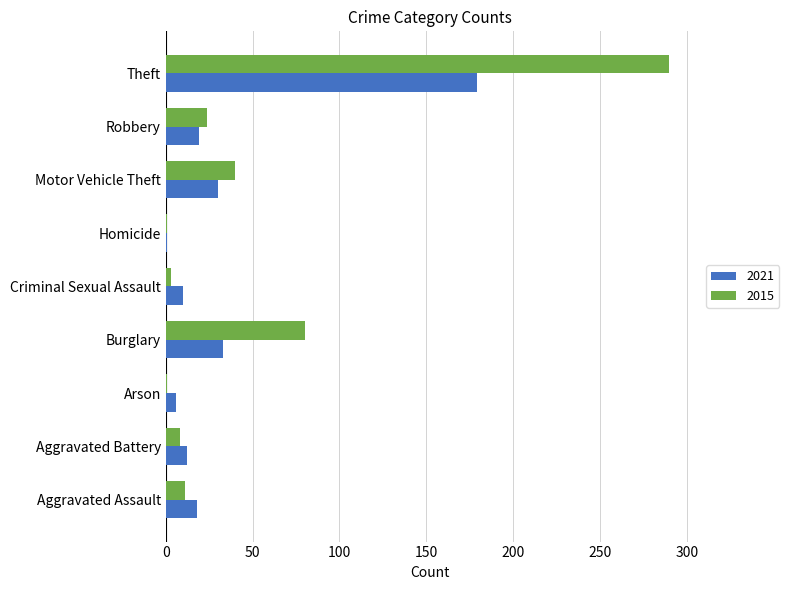

What is the highest value of the 2015 series?

290